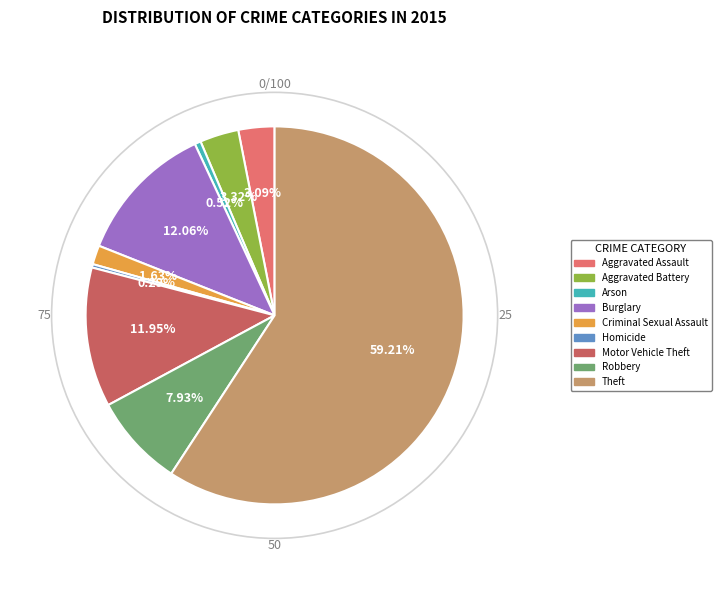

What is the largest slice in the pie chart?

Theft